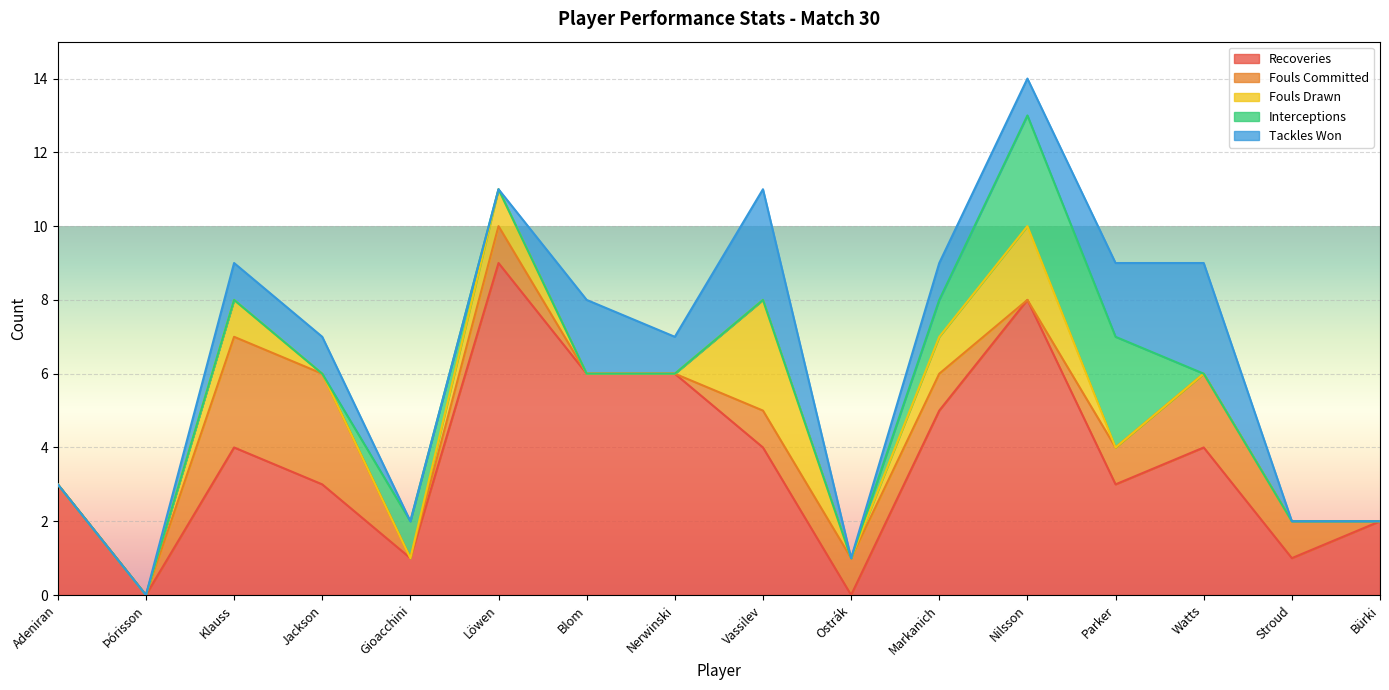

The value of Fouls Drawn at Vassilev is 3. True or false?

True